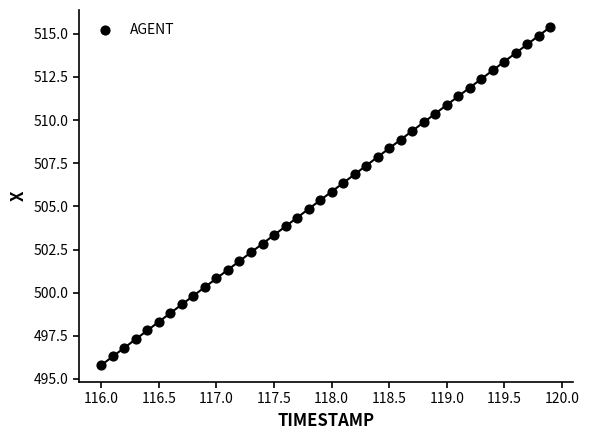

What is the range of Y values (max minus min)?

19.6